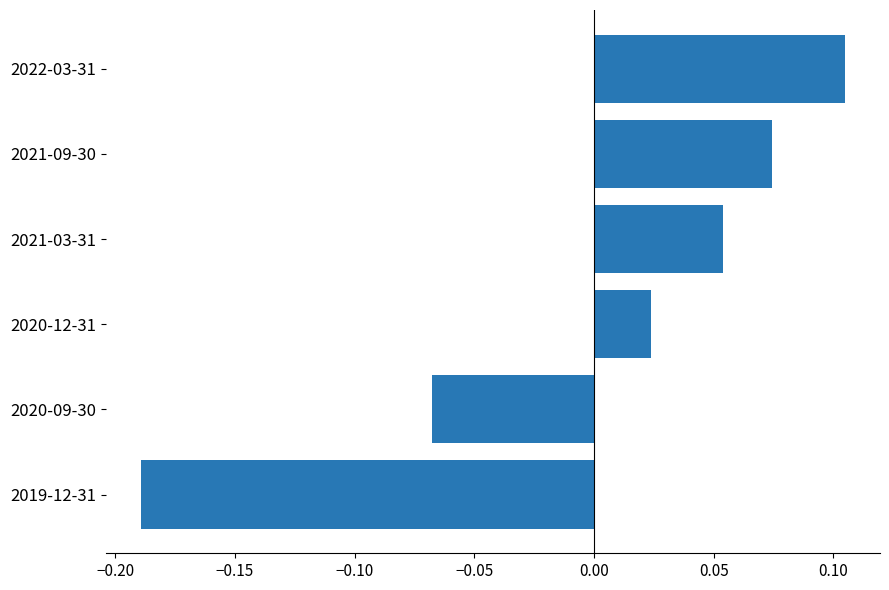

Rank the categories by value from highest to lowest.

2022-03-31, 2021-09-30, 2021-03-31, 2020-12-31, 2020-09-30, 2019-12-31